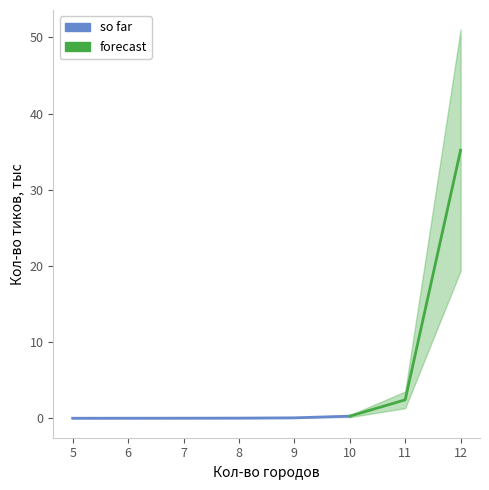

Reading right to left, what are all the values shown in this chart?

35.2	2.4	0.3	0.1	0.0	0.0	0.0	0.0